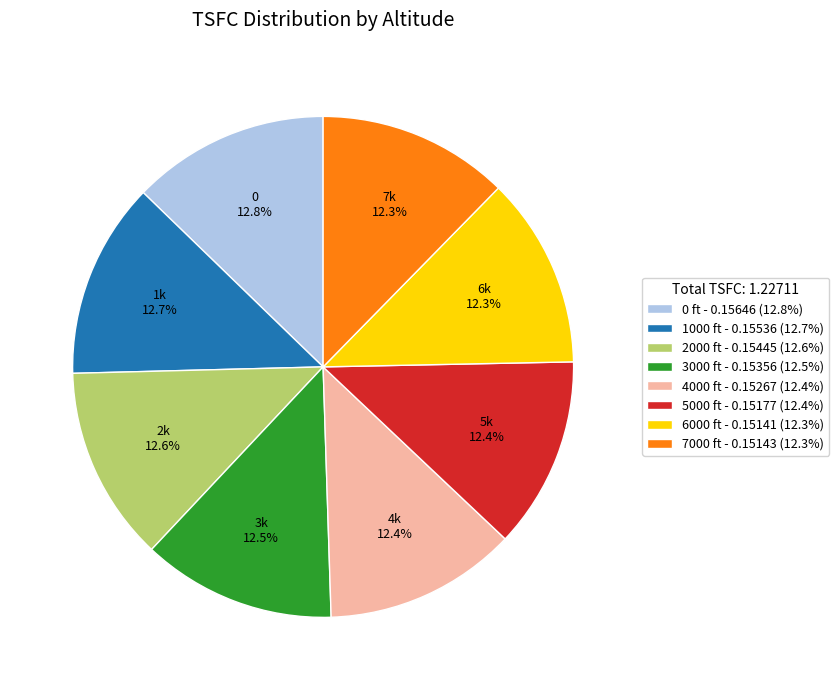

To the nearest percent, what is the average slice percentage?

12%